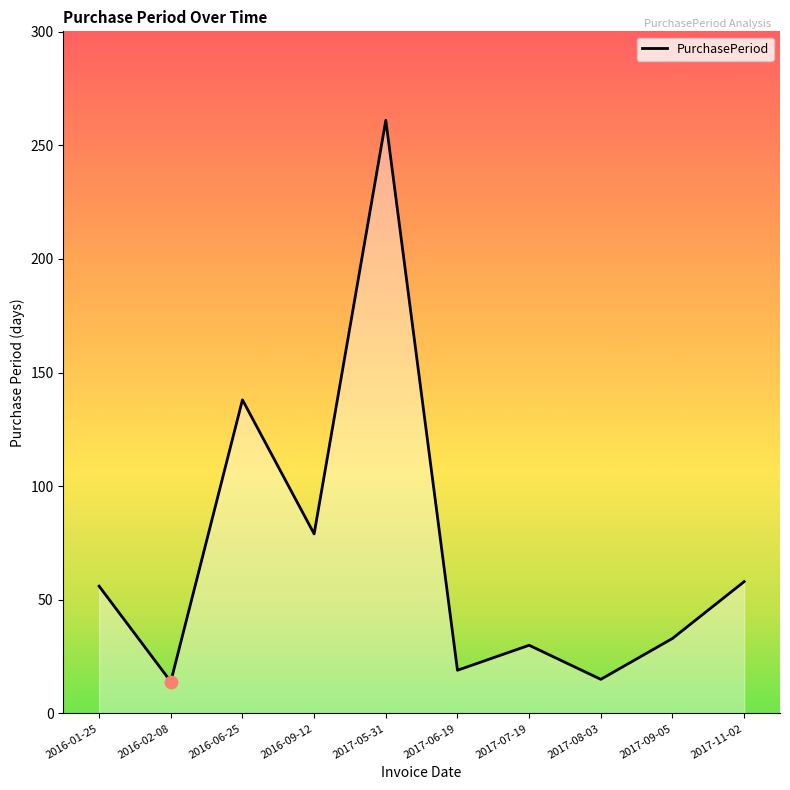

Between 2016-02-08 and 2016-06-25, which is larger?

2016-06-25